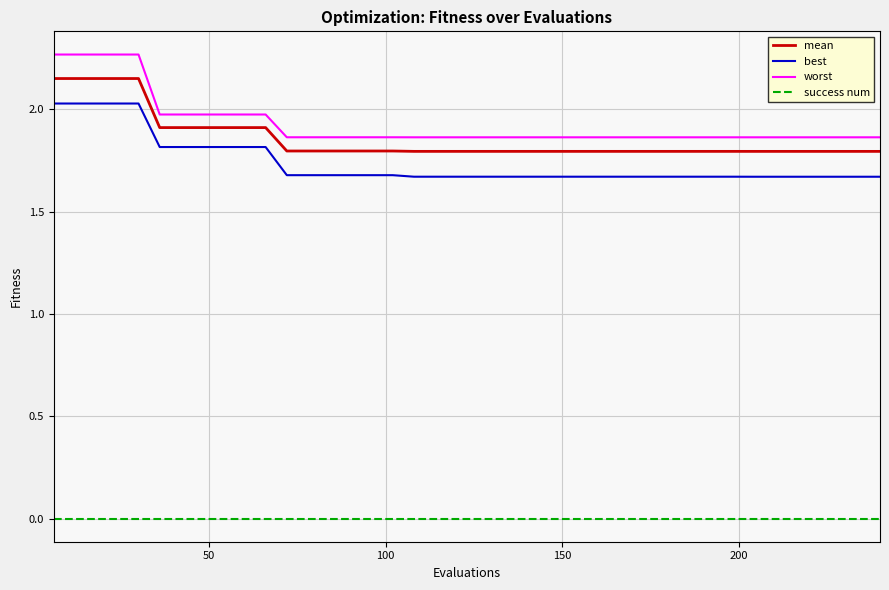

True or false: best and success num intersect in this chart.

False